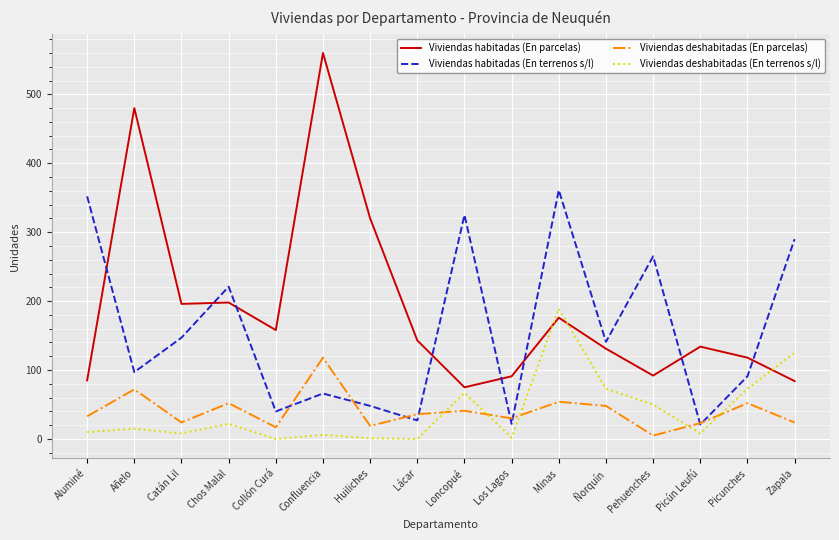

Between Ñorquín and Zapala, which series saw the biggest shift?

Viviendas habitadas (En terrenos s/l)